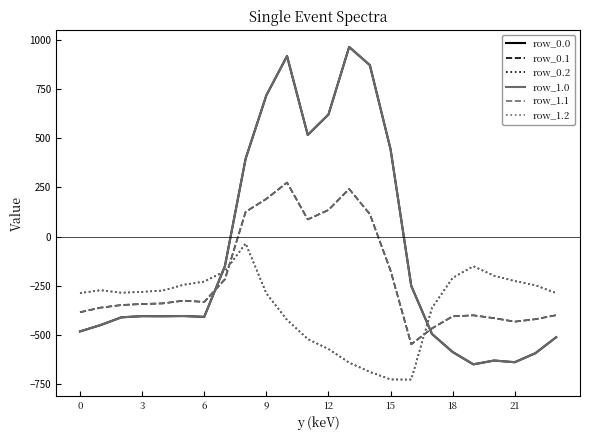

Does the chart display data point markers on the line(s)?

No